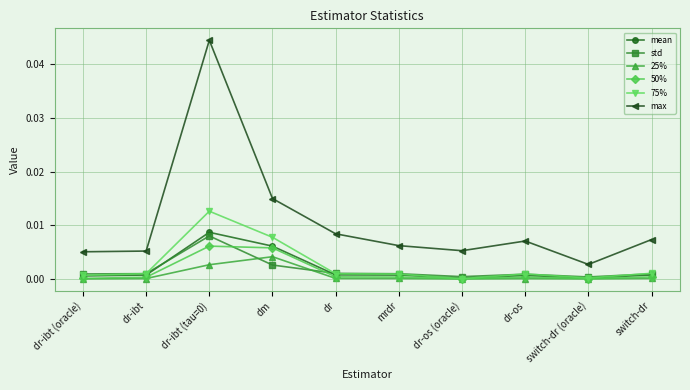

At how many categories does at least one series exceed 0?

10